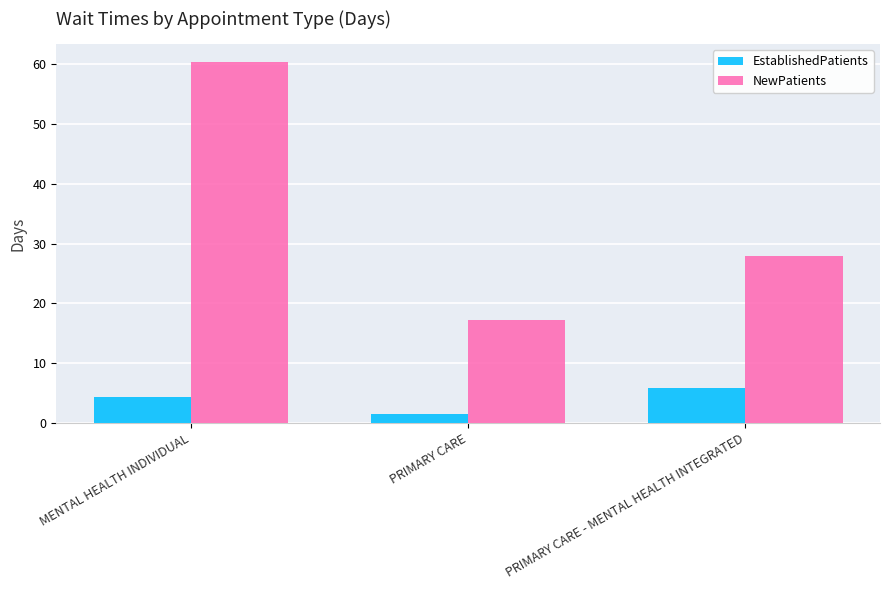

Which series has the largest range (max minus min)?

NewPatients